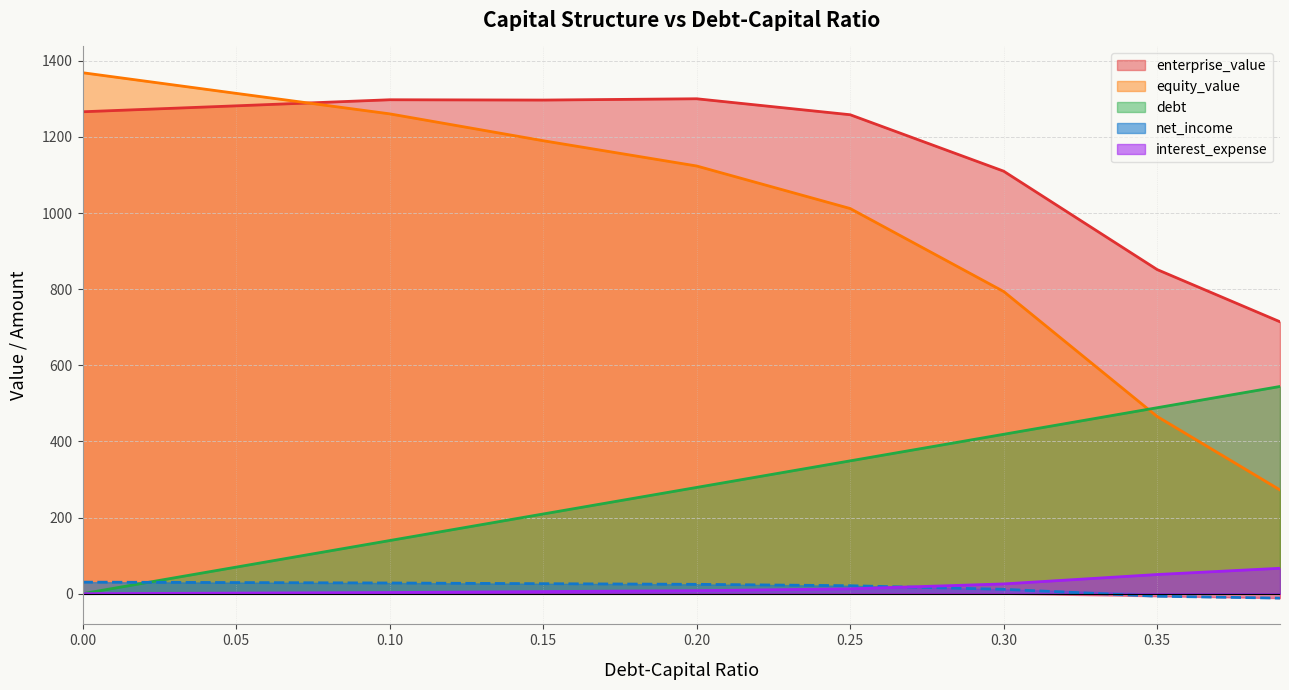

Reading left to right, list all the values displayed in this chart.

debt_capital: 0.0=0.0	0.05=69.8	0.1=139.6	0.15=209.4	0.2=279.2	0.25=349.0	0.3=418.8	0.35=488.6	0.39=544.5
enterprise_value: 0.0=1266.2	0.05=1281.8	0.1=1297.8	0.15=1297.0	0.2=1300.4	0.25=1258.4	0.3=1110.1	0.35=851.6	0.39=714.5
equity_value: 0.0=1368.8	0.05=1314.6	0.1=1260.8	0.15=1190.2	0.2=1123.8	0.25=1012.0	0.3=793.9	0.35=465.5	0.39=272.6
interest_expense: 0.0=0.0	0.05=1.5	0.1=3.0	0.15=5.5	0.2=7.8	0.25=12.8	0.3=25.7	0.35=50.4	0.39=66.8
net_income: 0.0=30.4	0.05=29.2	0.1=28.1	0.15=26.3	0.2=24.6	0.25=21.0	0.3=11.5	0.35=-6.7	0.39=-11.6